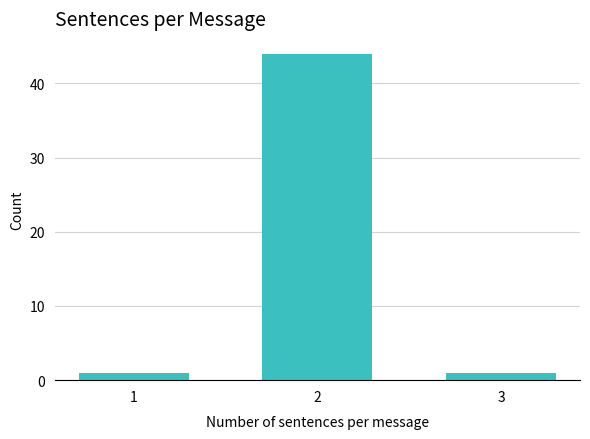

Reading left to right, transcribe all the data shown in this chart.

1=1	2=44	3=1